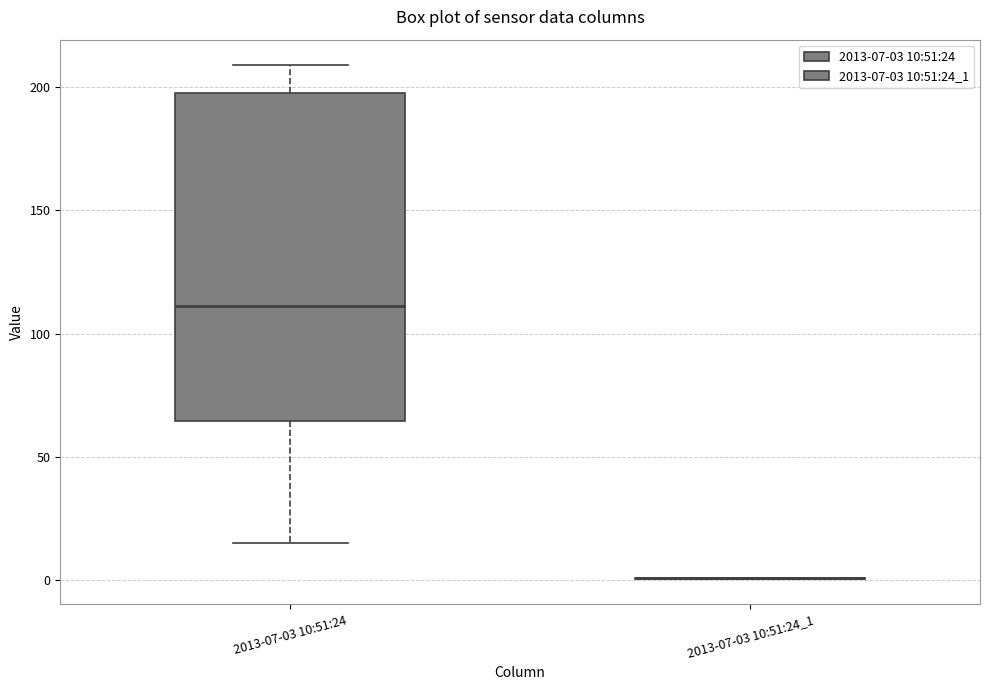

Reading left to right, read every box against the y-axis: the position of its median line, the range the box covers, and the ends of its whiskers. The values are not printed on the chart, so give them approximately, as read against the axis.

2013-07-03 10:51:24: median 110, box 65 to 200, whiskers 15 to 210
2013-07-03 10:51:24_1: box collapsed to a line at 0, whiskers 0 to 0